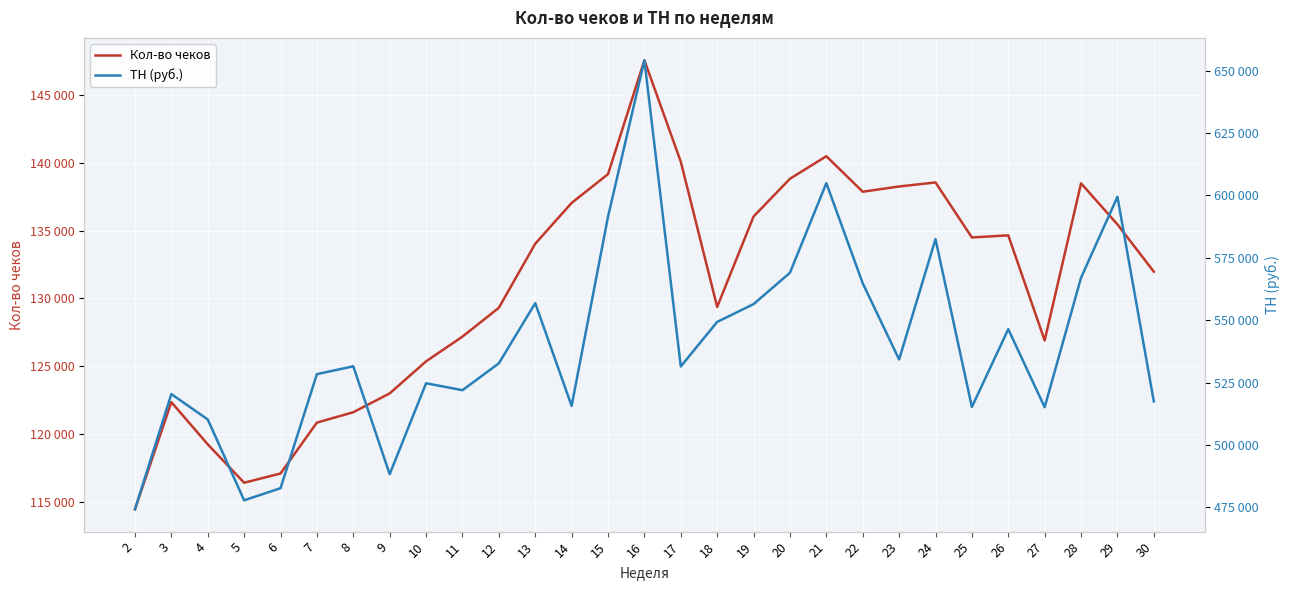

Between 18 and 7, which is larger?

18